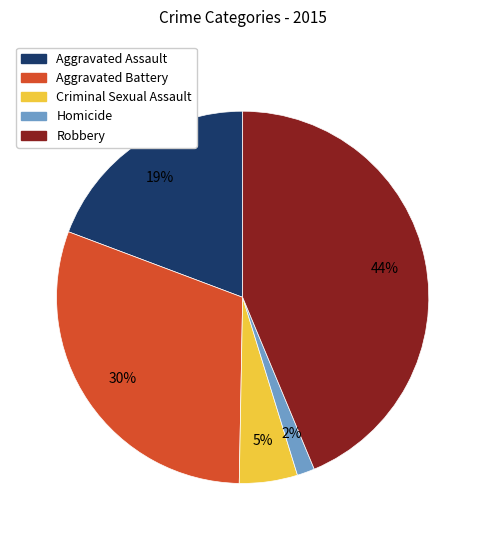

To the nearest percent, what is the difference between the largest and smallest slice percentages?

42%